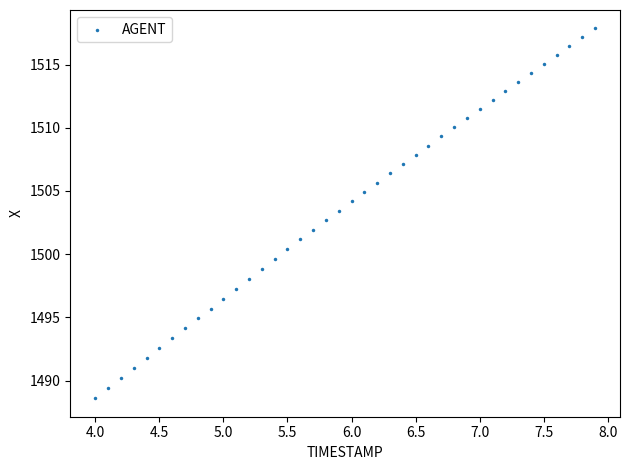

What is the range of X values (max minus min)?

3.9